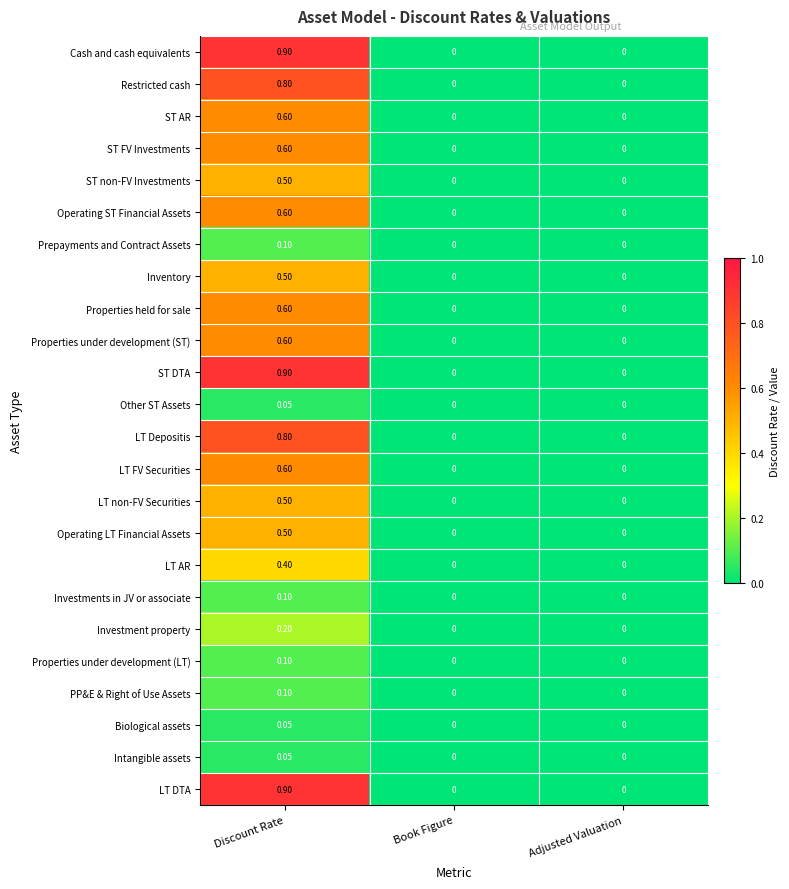

What is the total value across all series at Discount Rate?

11.1